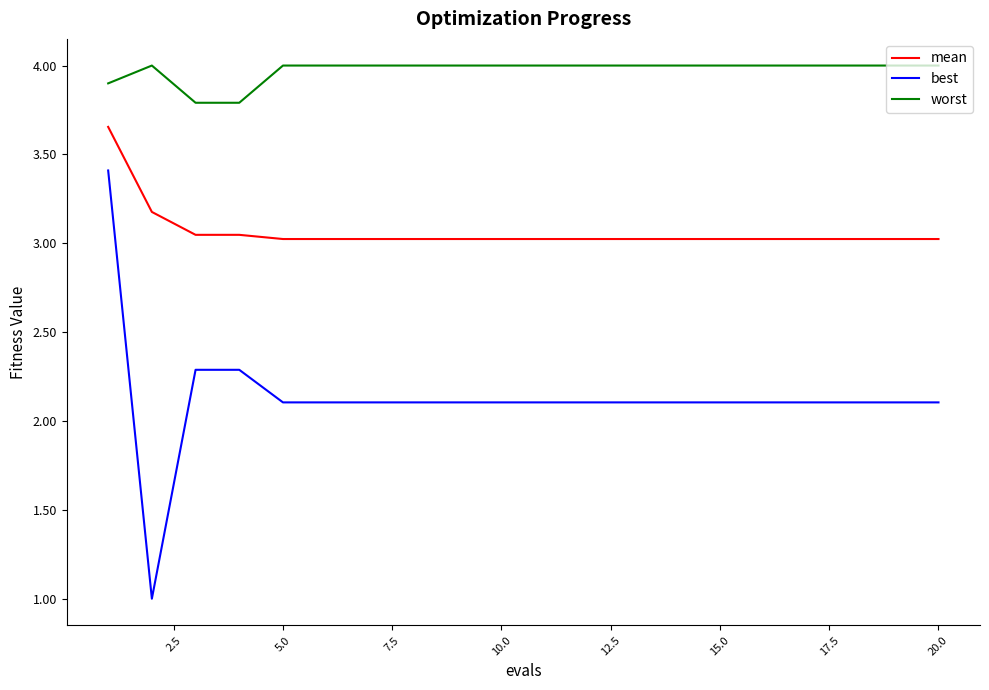

List the series in order of their peak value, highest first.

worst, mean, best